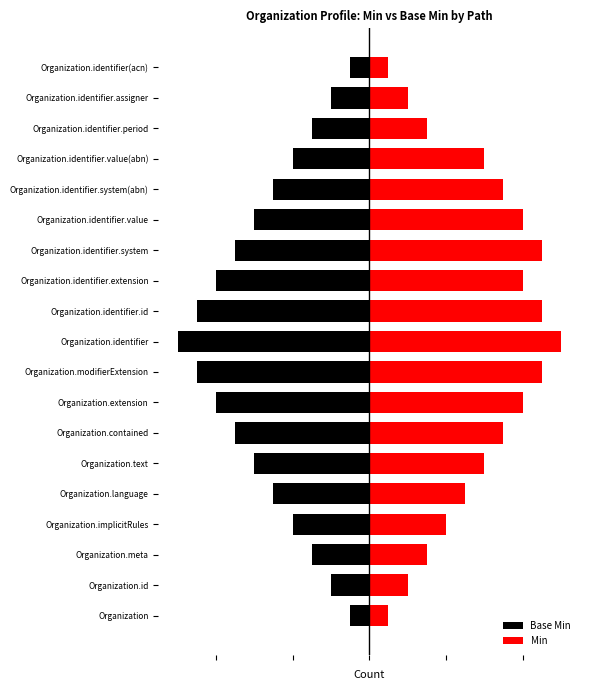

What is the difference between the maximum and minimum values in the Base Min series?

4.5